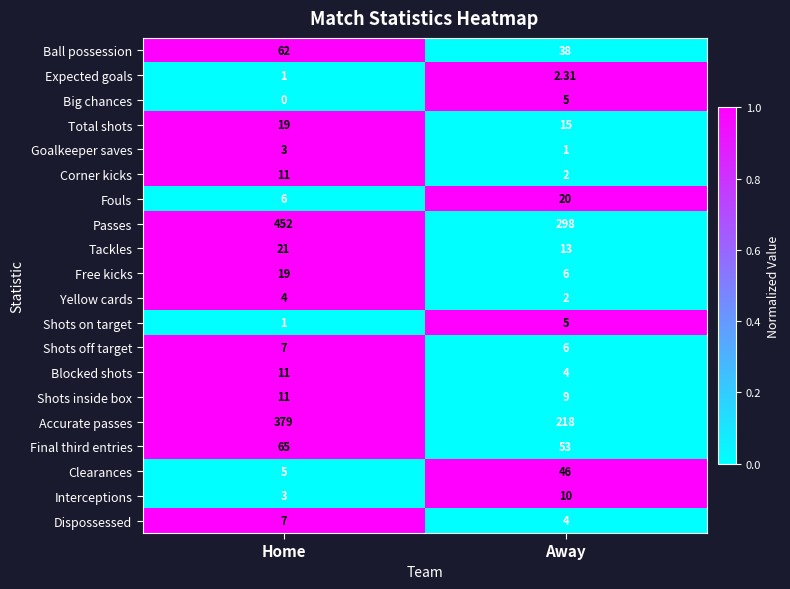

List the labels in order of Blocked shots value, smallest first.

Away, Home